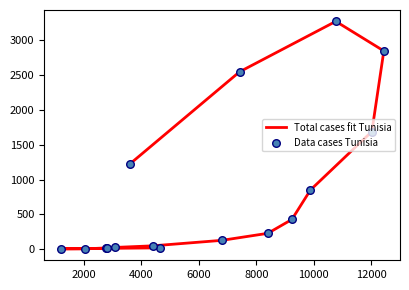

Which series reaches the maximum Y coordinate?

Total cases fit Tunisia